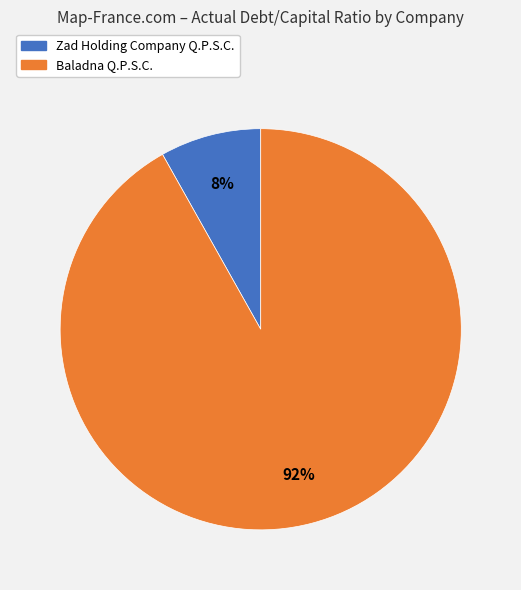

Does any single category account for the majority?

Yes